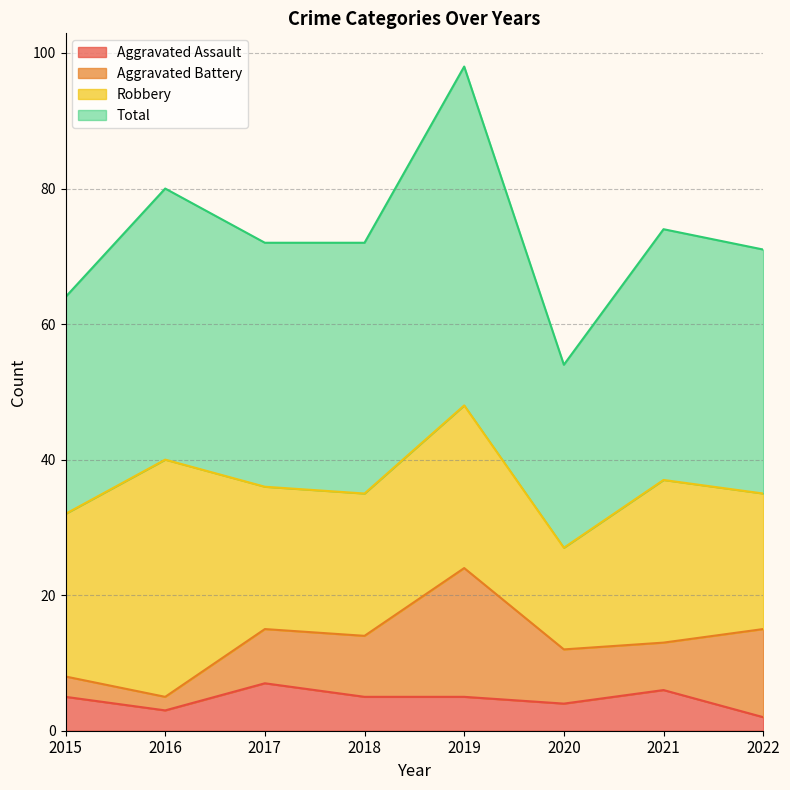

Count the number of categories in the chart.

8